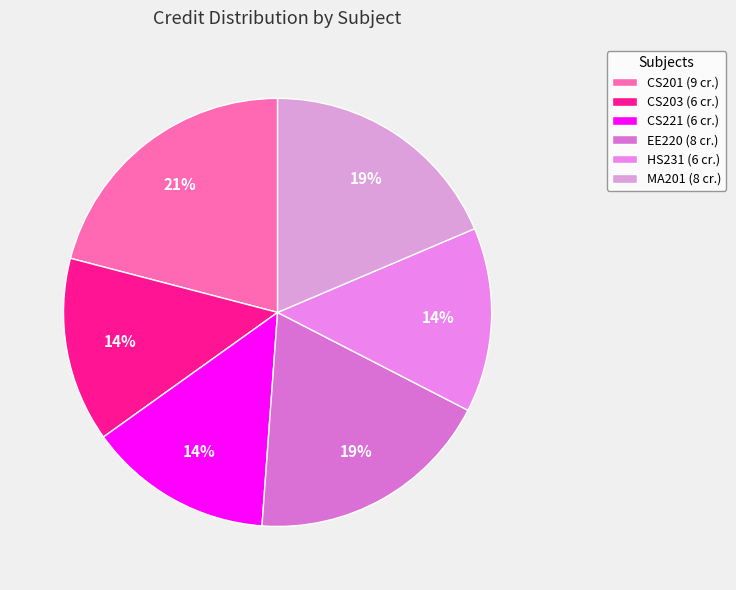

To the nearest percent, what is the combined percentage of HS231 and CS221?

28%